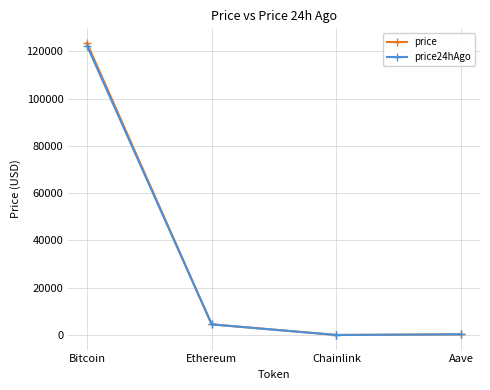

Does the chart display data point markers on the line(s)?

Yes